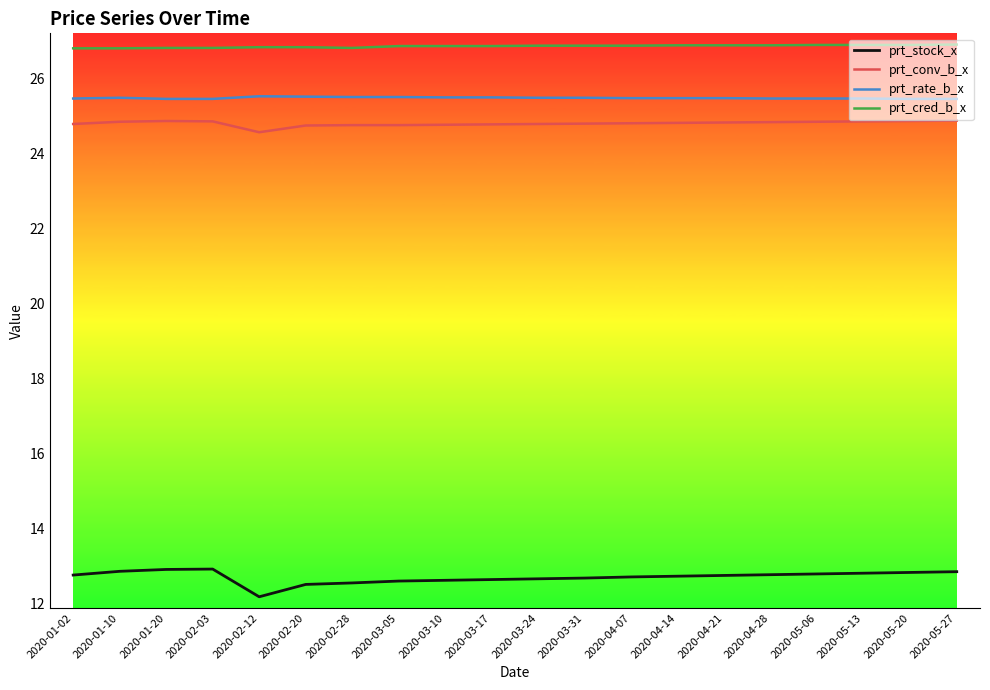

True or false: prt_rate_b_x and prt_conv_b_x cross at least once.

False